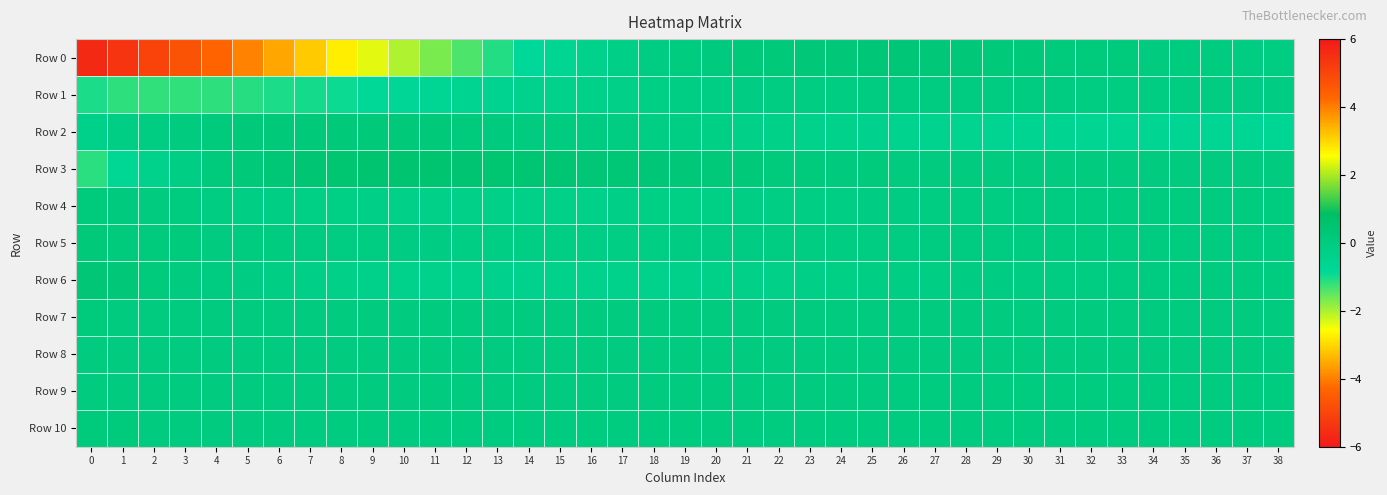

Reading left to right, what are all the values shown in this chart?

Row 0: 0=-5.6	1=-5.4	2=-5.0	3=-4.7	4=-4.3	5=-3.9	6=-3.5	7=-3.1	8=-2.8	9=-2.4	10=-2.0	11=-1.7	12=-1.4	13=-1.1	14=-0.8	15=-0.6	16=-0.4	17=-0.3	18=-0.1	19=-0.0	20=0.1	21=0.2	22=0.2	23=0.2	24=0.3	25=0.3	26=0.3	27=0.2	28=0.2	29=0.2	30=0.2	31=0.1	32=0.1	33=0.1	34=0.0	35=-0.0	36=-0.0	37=-0.1	38=-0.1
Row 1: 0=-1.0	1=-1.2	2=-1.2	3=-1.2	4=-1.2	5=-1.1	6=-1.1	7=-1.0	8=-0.9	9=-0.8	10=-0.8	11=-0.7	12=-0.6	13=-0.5	14=-0.5	15=-0.4	16=-0.3	17=-0.3	18=-0.2	19=-0.2	20=-0.2	21=-0.1	22=-0.1	23=-0.1	24=-0.1	25=-0.1	26=-0.1	27=-0.1	28=-0.1	29=-0.1	30=-0.1	31=-0.1	32=-0.1	33=-0.1	34=-0.1	35=-0.1	36=-0.1	37=-0.1	38=-0.1
Row 2: 0=-0.4	1=-0.2	2=-0.1	3=0.0	4=0.1	5=0.1	6=0.2	7=0.2	8=0.2	9=0.2	10=0.2	11=0.2	12=0.1	13=0.1	14=0.0	15=-0.0	16=-0.1	17=-0.1	18=-0.2	19=-0.2	20=-0.3	21=-0.3	22=-0.3	23=-0.4	24=-0.4	25=-0.5	26=-0.5	27=-0.5	28=-0.5	29=-0.6	30=-0.6	31=-0.6	32=-0.6	33=-0.6	34=-0.7	35=-0.7	36=-0.7	37=-0.7	38=-0.7
Row 3: 0=-1.1	1=-0.7	2=-0.4	3=-0.2	4=0.0	5=0.2	6=0.3	7=0.4	8=0.5	9=0.5	10=0.5	11=0.5	12=0.5	13=0.5	14=0.4	15=0.4	16=0.3	17=0.3	18=0.3	19=0.2	20=0.2	21=0.2	22=0.1	23=0.1	24=0.1	25=0.1	26=0.0	27=0.0	28=0.0	29=0.0	30=0.0	31=0.0	32=0.0	33=0.0	34=0.0	35=0.0	36=0.0	37=0.0	38=0.0
Row 4: 0=0.1	1=0.1	2=0.0	3=-0.0	4=-0.1	5=-0.1	6=-0.2	7=-0.2	8=-0.3	9=-0.3	10=-0.3	11=-0.3	12=-0.3	13=-0.3	14=-0.3	15=-0.3	16=-0.3	17=-0.3	18=-0.3	19=-0.2	20=-0.2	21=-0.2	22=-0.2	23=-0.2	24=-0.2	25=-0.1	26=-0.1	27=-0.1	28=-0.1	29=-0.1	30=-0.1	31=-0.1	32=-0.1	33=-0.0	34=-0.0	35=-0.0	36=-0.0	37=-0.0	38=-0.0
Row 5: 0=0.2	1=0.1	2=0.1	3=0.1	4=0.0	5=-0.0	6=-0.0	7=-0.1	8=-0.1	9=-0.1	10=-0.1	11=-0.1	12=-0.1	13=-0.2	14=-0.2	15=-0.2	16=-0.2	17=-0.2	18=-0.1	19=-0.1	20=-0.1	21=-0.1	22=-0.1	23=-0.1	24=-0.1	25=-0.1	26=-0.1	27=-0.1	28=-0.1	29=-0.0	30=-0.0	31=-0.0	32=-0.0	33=-0.0	34=-0.0	35=-0.0	36=-0.0	37=-0.0	38=-0.0
Row 6: 0=0.3	1=0.2	2=0.1	3=0.0	4=-0.1	5=-0.1	6=-0.2	7=-0.3	8=-0.3	9=-0.4	10=-0.4	11=-0.4	12=-0.4	13=-0.4	14=-0.4	15=-0.4	16=-0.4	17=-0.4	18=-0.4	19=-0.4	20=-0.3	21=-0.3	22=-0.3	23=-0.3	24=-0.2	25=-0.2	26=-0.2	27=-0.2	28=-0.1	29=-0.1	30=-0.1	31=-0.1	32=-0.1	33=-0.1	34=-0.0	35=-0.0	36=-0.0	37=-0.0	38=-0.0
Row 7: 0=0.1	1=0.0	2=0.0	3=0.0	4=0.0	5=0.0	6=0.0	7=0.0	8=0.0	9=0.0	10=0.0	11=0.0	12=0.0	13=0.0	14=0.0	15=0.0	16=0.0	17=0.0	18=0.0	19=0.0	20=0.0	21=0.0	22=0.0	23=0.0	24=0.0	25=0.0	26=0.0	27=0.0	28=0.0	29=0.0	30=0.0	31=0.0	32=0.0	33=0.0	34=0.0	35=0.0	36=0.0	37=0.0	38=0.0
Row 8: 0=0.0	1=0.0	2=0.0	3=0.0	4=0.0	5=0.0	6=0.0	7=0.0	8=0.0	9=0.0	10=0.0	11=0.0	12=0.0	13=0.0	14=0.0	15=0.0	16=0.0	17=0.0	18=0.0	19=0.0	20=0.0	21=0.0	22=0.0	23=0.0	24=0.0	25=0.0	26=0.0	27=0.0	28=0.0	29=0.0	30=0.0	31=0.0	32=0.0	33=0.0	34=0.0	35=0.0	36=0.0	37=0.0	38=0.0
Row 9: 0=0.0	1=0.0	2=0.0	3=0.0	4=0.0	5=0.0	6=0.0	7=0.0	8=0.0	9=0.0	10=0.0	11=0.0	12=0.0	13=0.0	14=0.0	15=0.0	16=0.0	17=0.0	18=0.0	19=0.0	20=0.0	21=0.0	22=0.0	23=0.0	24=0.0	25=0.0	26=-0.0	27=-0.0	28=-0.0	29=-0.0	30=-0.0	31=-0.0	32=-0.0	33=-0.0	34=-0.0	35=-0.0	36=-0.0	37=-0.0	38=-0.0
Row 10: 0=0.0	1=0.1	2=0.0	3=0.0	4=0.0	5=0.0	6=0.0	7=-0.0	8=-0.0	9=-0.0	10=-0.0	11=-0.0	12=-0.0	13=-0.0	14=-0.0	15=-0.0	16=-0.0	17=-0.0	18=-0.0	19=-0.0	20=-0.0	21=-0.0	22=-0.0	23=-0.0	24=-0.0	25=-0.0	26=-0.0	27=-0.0	28=-0.0	29=-0.0	30=-0.0	31=-0.0	32=-0.0	33=-0.0	34=-0.0	35=-0.0	36=-0.0	37=-0.0	38=-0.0